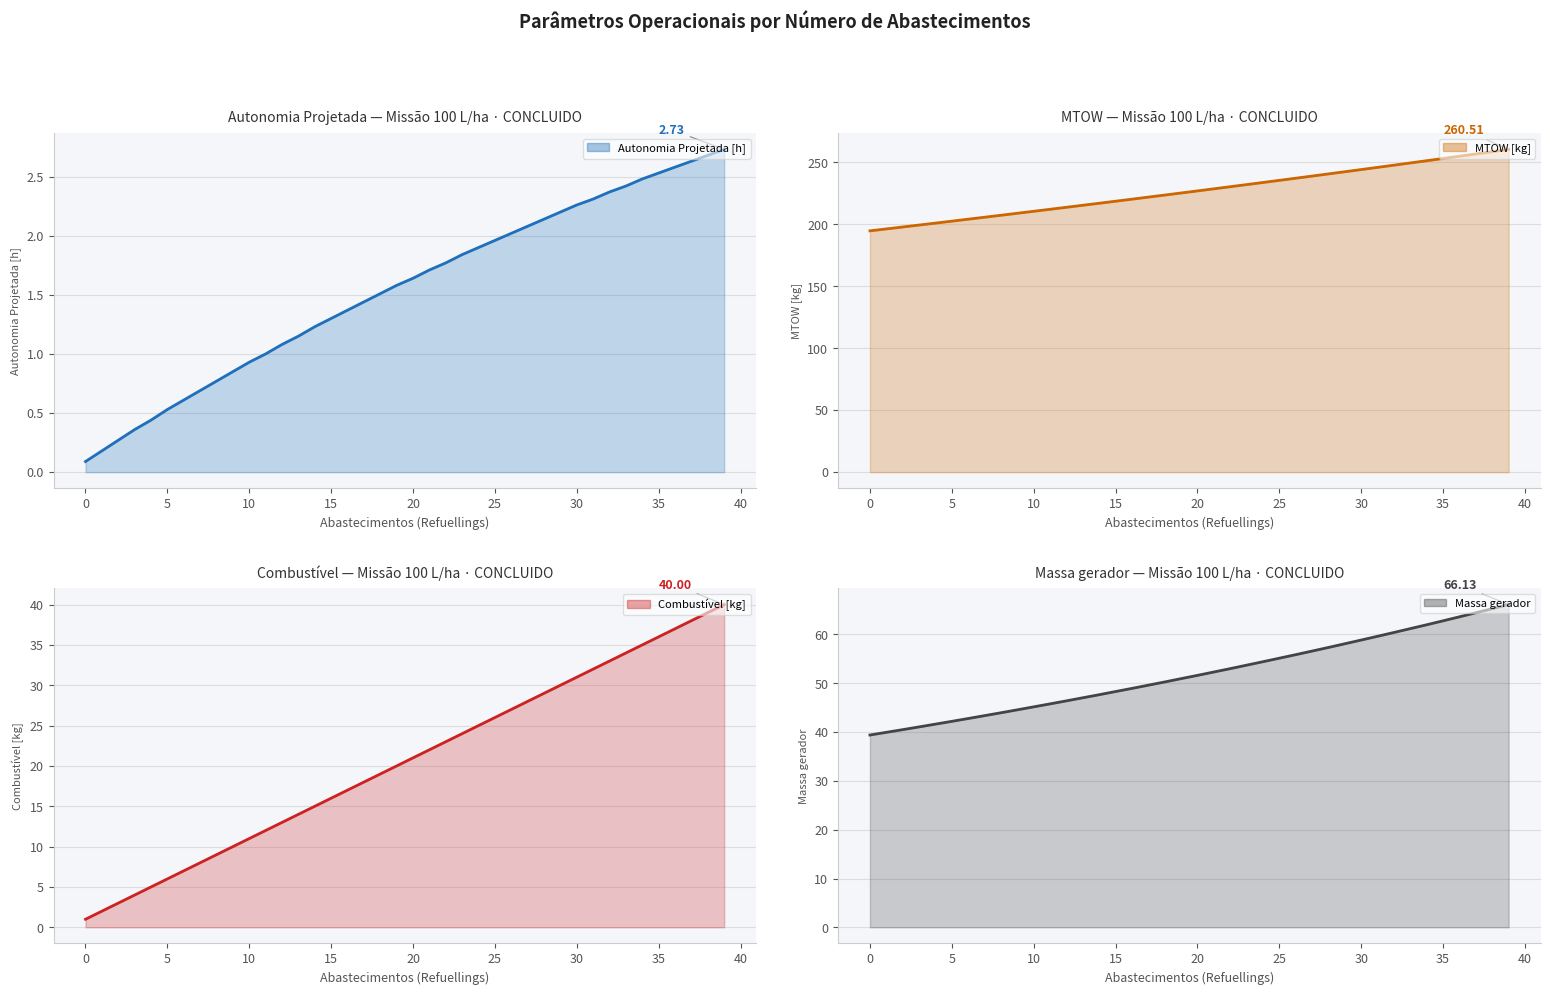

What are all the series names shown in the legend?

Autonomia Projetada [h], MTOW [kg], Combustível [kg], Massa gerador